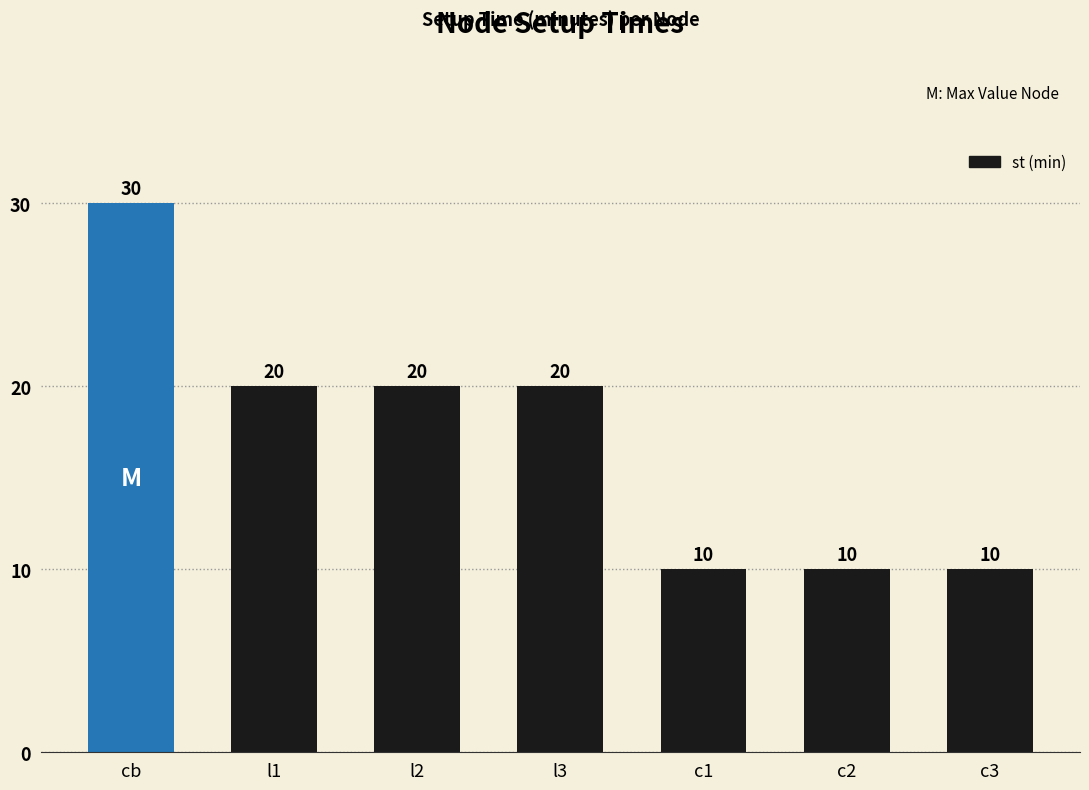

What is the value of the 2nd bar from the left?

20